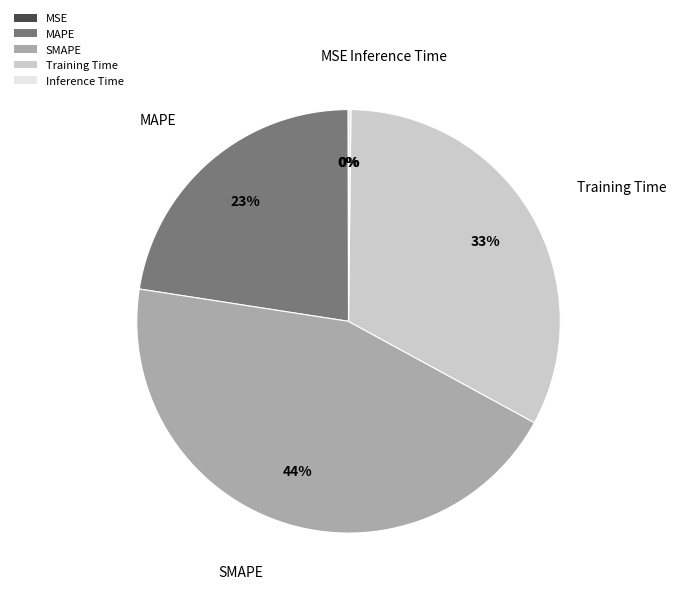

To the nearest percent, what is the difference between the Training Time and MAPE slice percentages?

10%